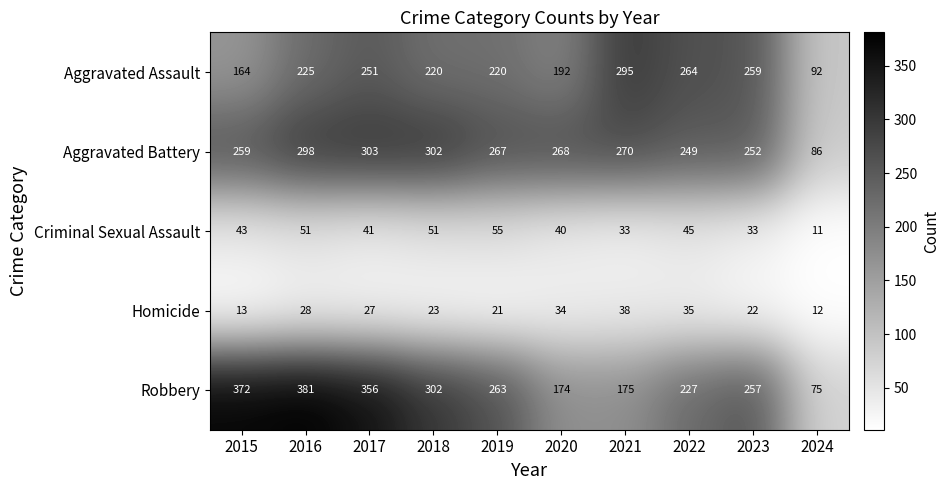

List the series in order of their peak value, highest first.

Robbery, Aggravated Battery, Aggravated Assault, Criminal Sexual Assault, Homicide